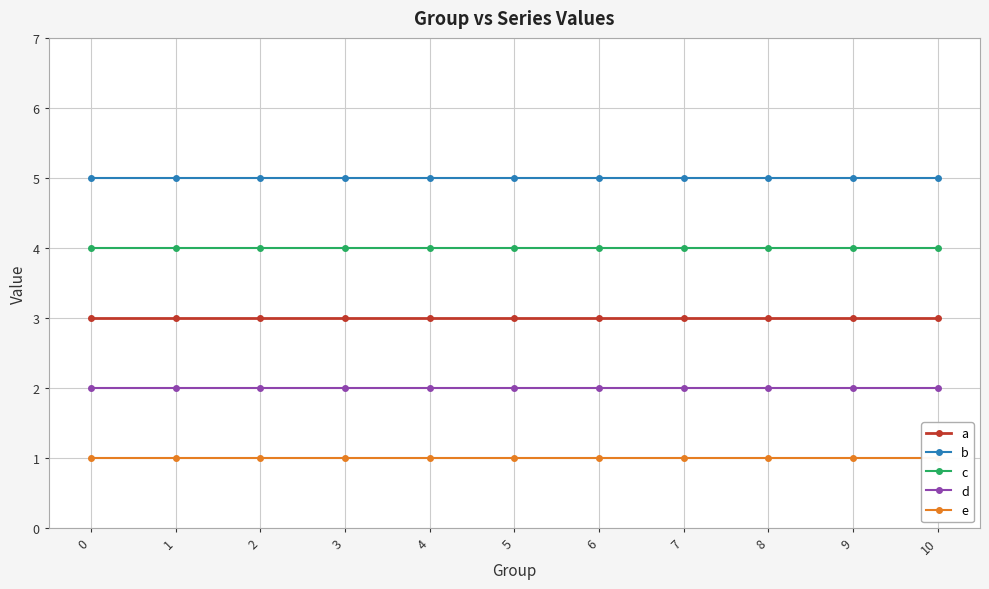

How many lines are shown in the chart?

5